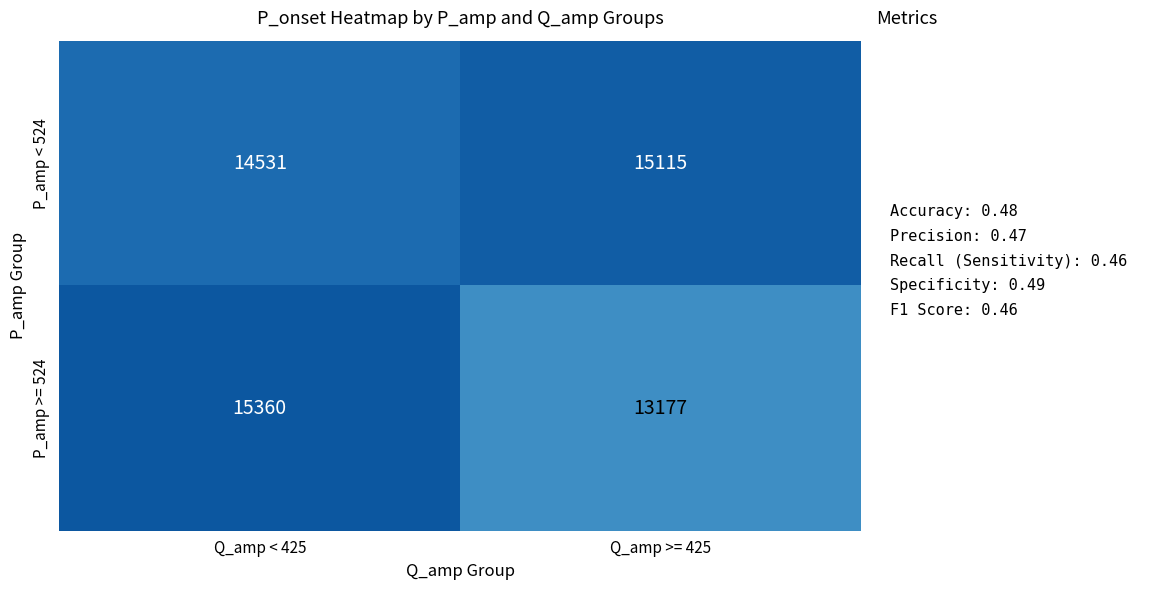

What is the sum of the P_amp >= 524 values at Q_amp < 425 and Q_amp >= 425?

28537